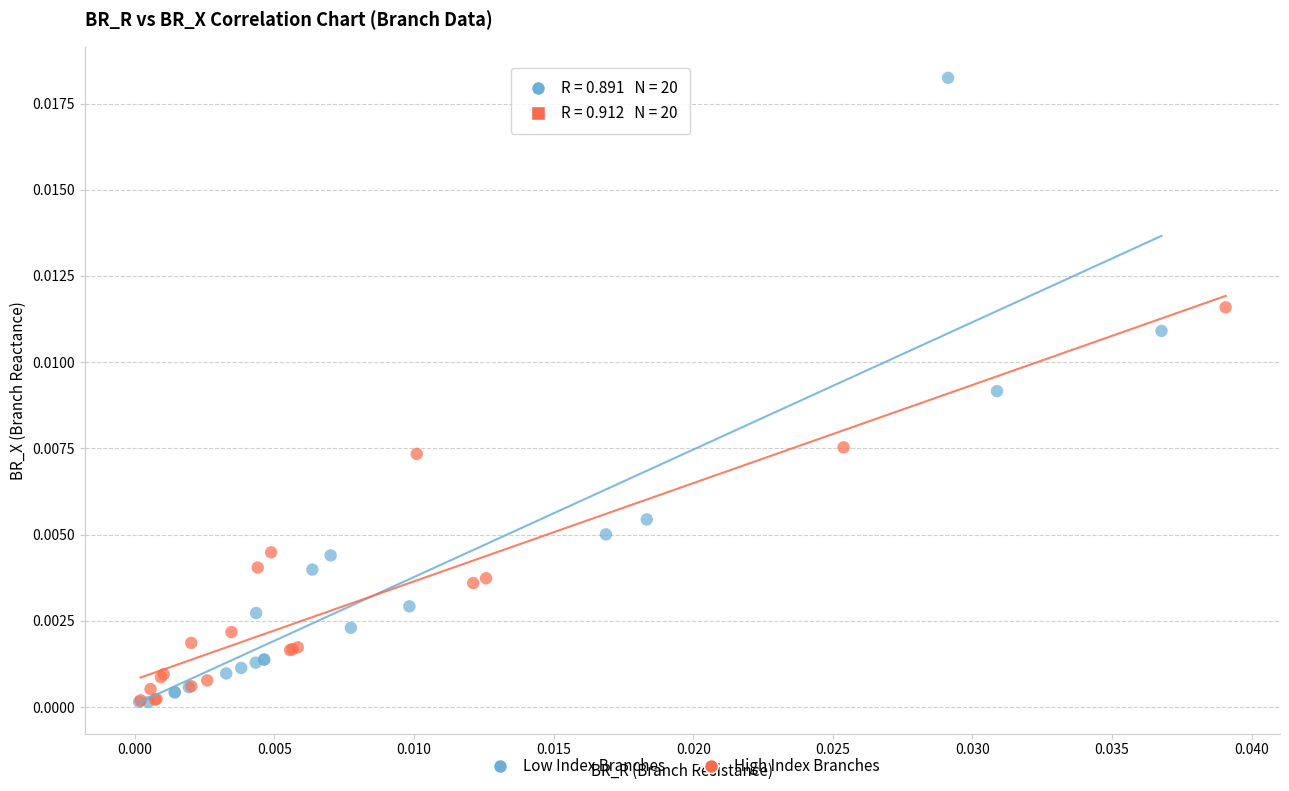

What are all the series names shown in the legend?

Low Index Branches, High Index Branches